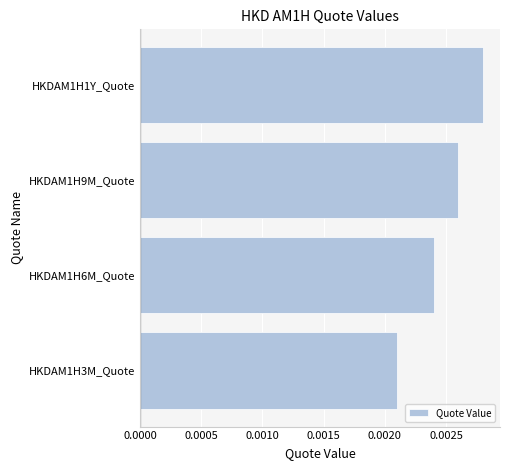

Between HKDAM1H6M_Quote and HKDAM1H3M_Quote, which is larger?

HKDAM1H6M_Quote